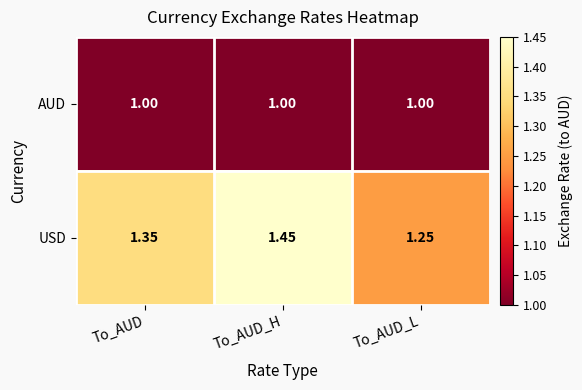

At how many categories does at least one series exceed 1?

3